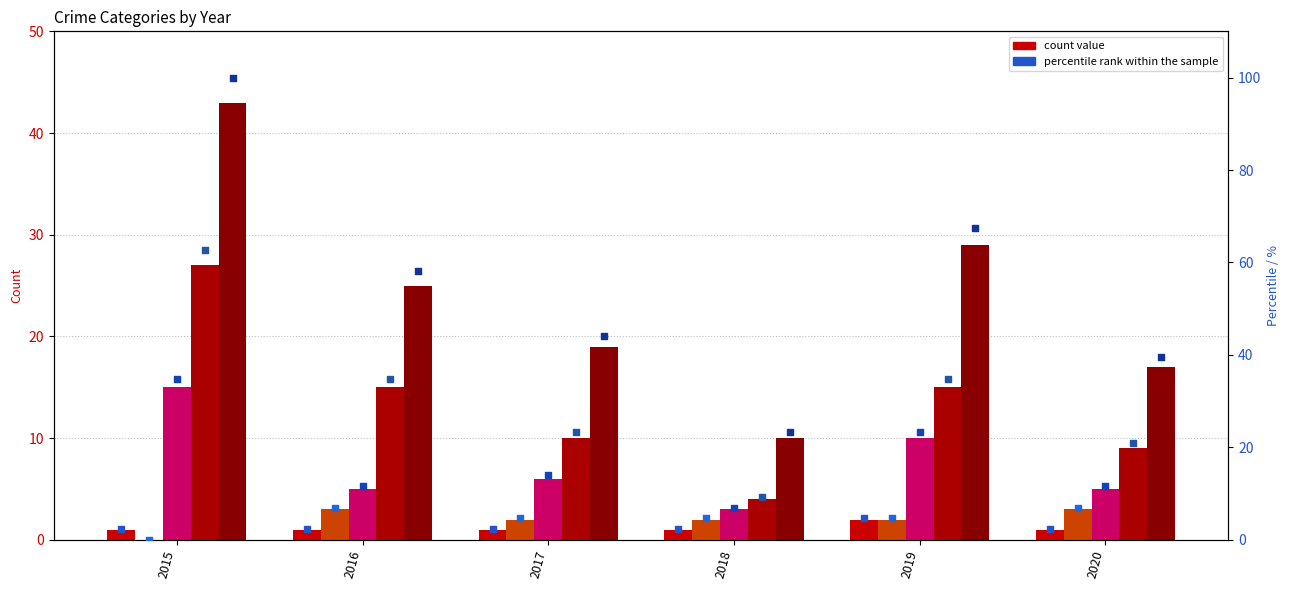

What is the total value across all series at 2017?

46.0